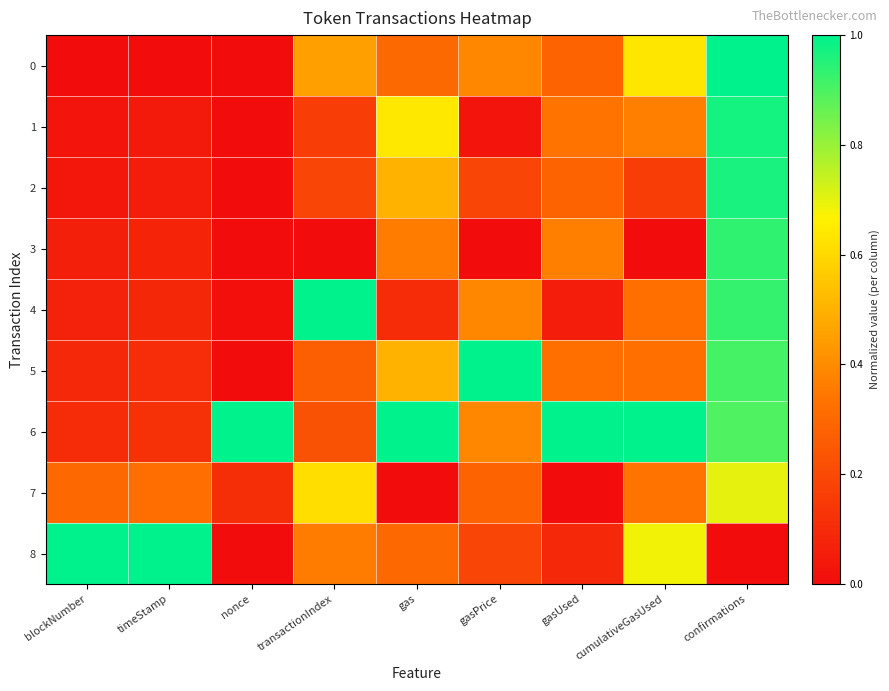

What is the total value across all series at nonce?

1.1